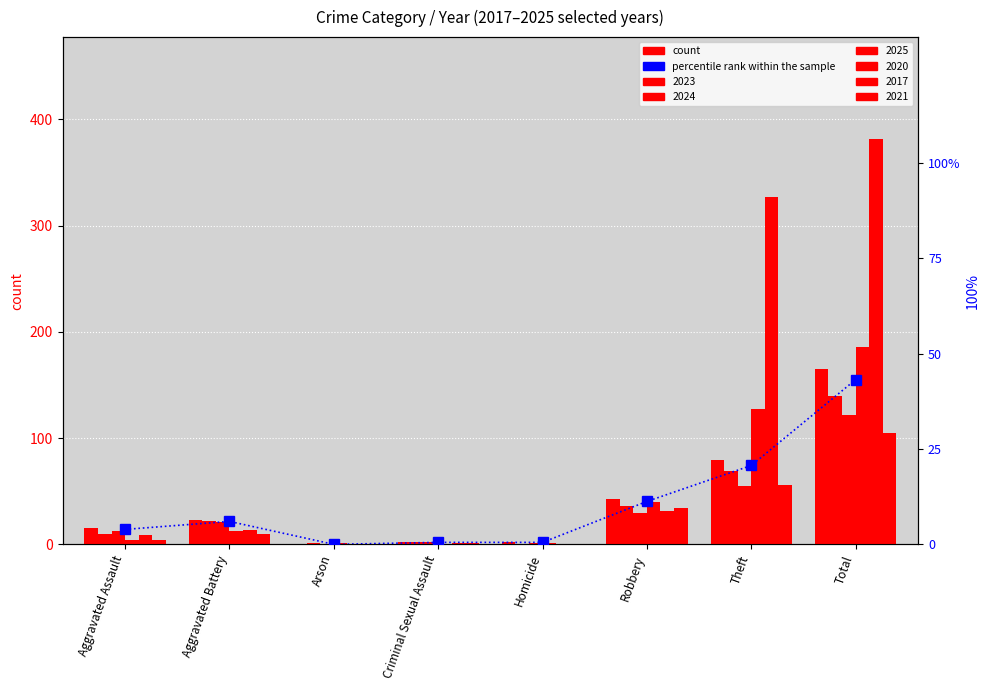

Rank the categories by value from highest to lowest.

Total, Theft, Robbery, Aggravated Battery, Aggravated Assault, Criminal Sexual Assault, Homicide, Arson